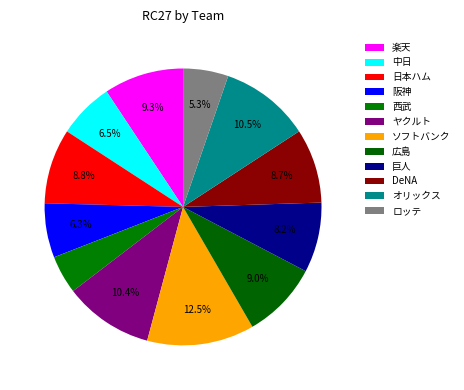

Which category has the biggest portion of the pie?

ソフトバンク